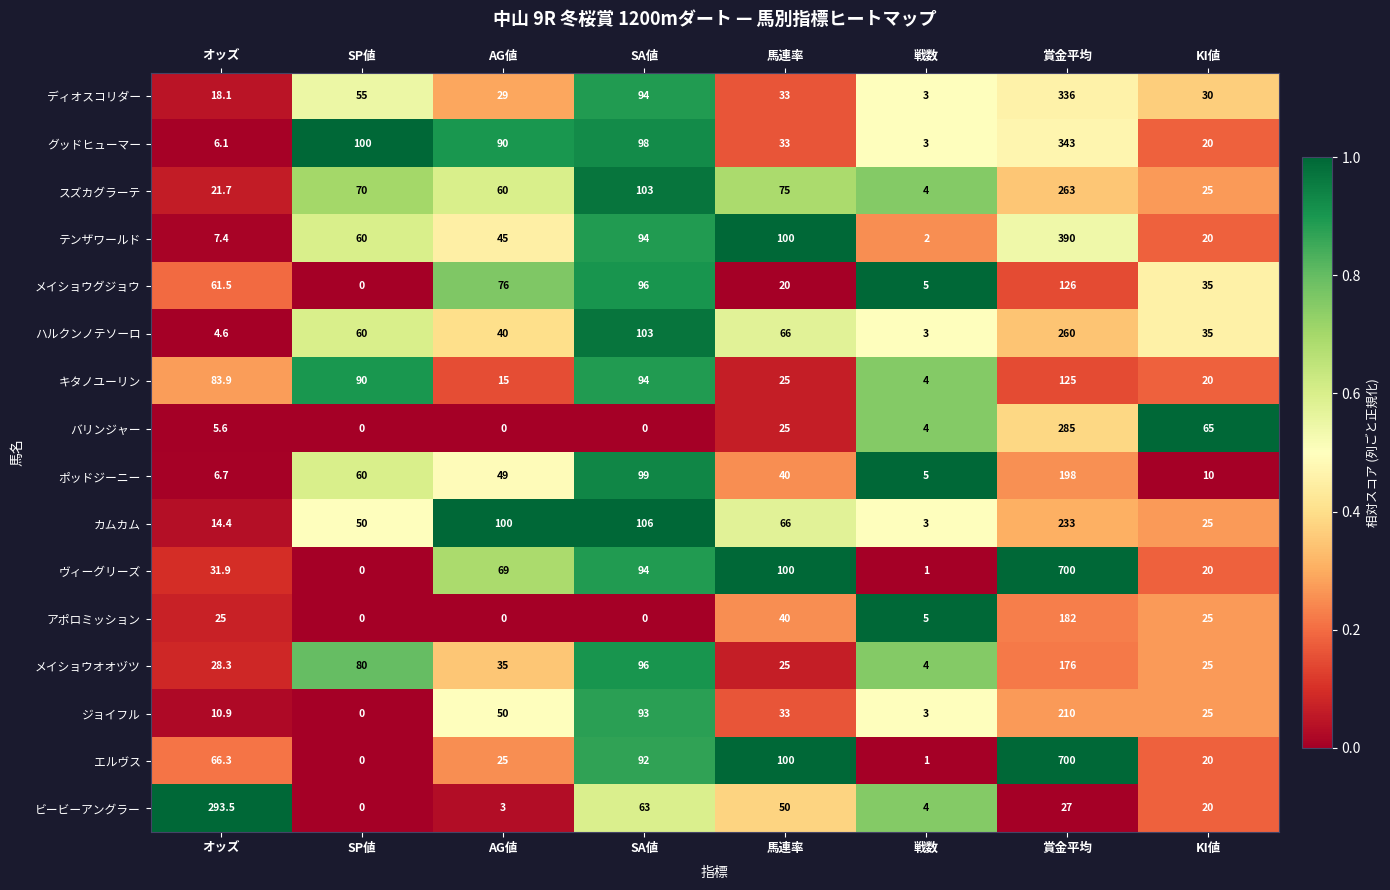

What value does the カムカム series have at AG値?

100.0